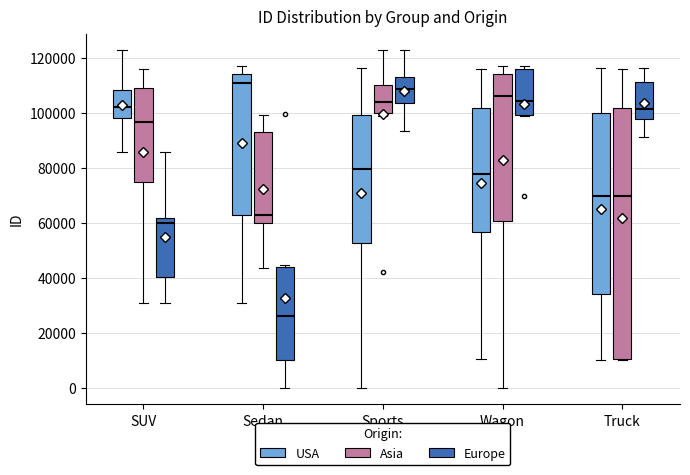

Reading left to right, transcribe this box plot: for each box, give where its median line is, the range the box spans, and where its two whiskers end, as read against the y-axis. The values are not printed on the chart, so give them approximately, as read against the axis.

SUV (USA): median 102000, box 98000 to 108000, whiskers 86000 to 122000
SUV (Asia): median 96000, box 76000 to 110000, whiskers 32000 to 116000
SUV (Europe): median 60000, box 40000 to 62000, whiskers 32000 to 86000
Sedan (USA): median 112000, box 64000 to 114000, whiskers 32000 to 118000
Sedan (Asia): median 62000, box 60000 to 94000, whiskers 44000 to 100000
Sedan (Europe): median 26000, box 10000 to 44000, whiskers 0 to 44000 (just above the box's upper edge)
Sports (USA): median 80000, box 54000 to 100000, whiskers 0 to 116000
Sports (Asia): median 104000, box 100000 to 110000, whiskers 100000 (just below the box's lower edge) to 122000
Sports (Europe): median 108000, box 104000 to 114000, whiskers 94000 to 122000
Wagon (USA): median 78000, box 56000 to 102000, whiskers 10000 to 116000
Wagon (Asia): median 106000, box 60000 to 114000, whiskers 0 to 118000
Wagon (Europe): median 104000, box 100000 to 116000, whiskers 98000 to 118000
Truck (USA): median 70000, box 34000 to 100000, whiskers 10000 to 116000
Truck (Asia): median 70000, box 10000 to 102000, whiskers 10000 to 116000
Truck (Europe): median 102000, box 98000 to 112000, whiskers 92000 to 116000